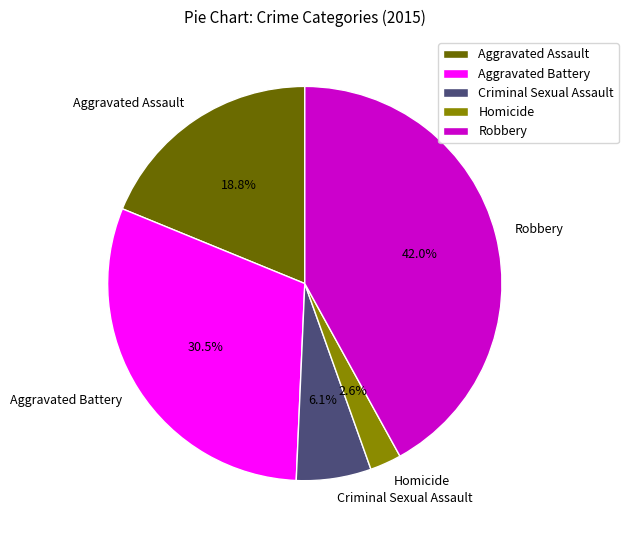

To the nearest percent, what portion does Aggravated Assault represent?

19%